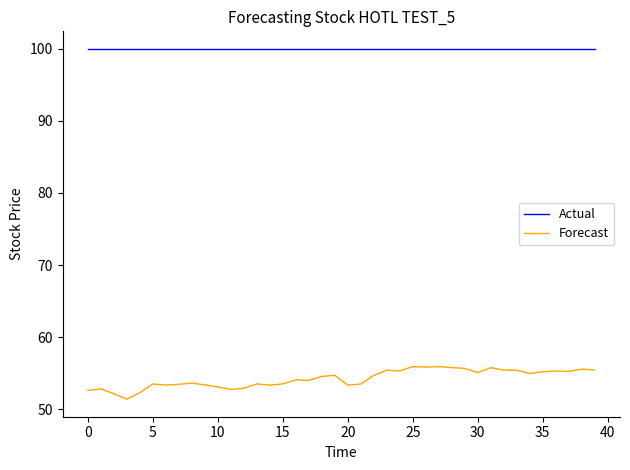

List the series in order of their overall mean, lowest first.

Forecast, Actual